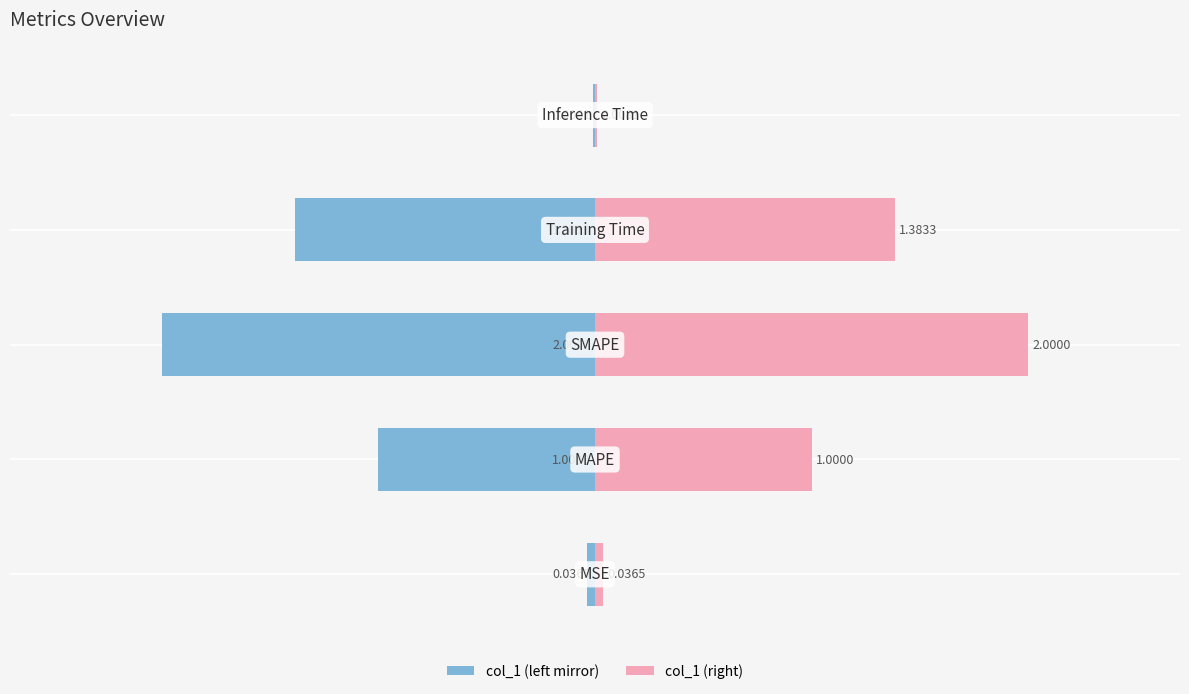

At how many categories does at least one series exceed 0?

5